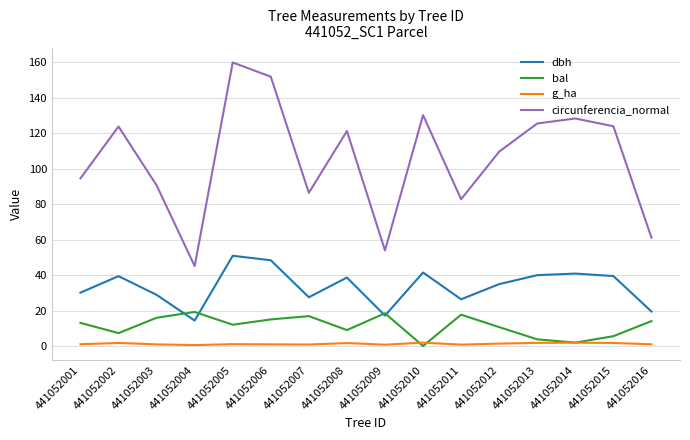

Which category has the lowest value in the bal series?

441052010